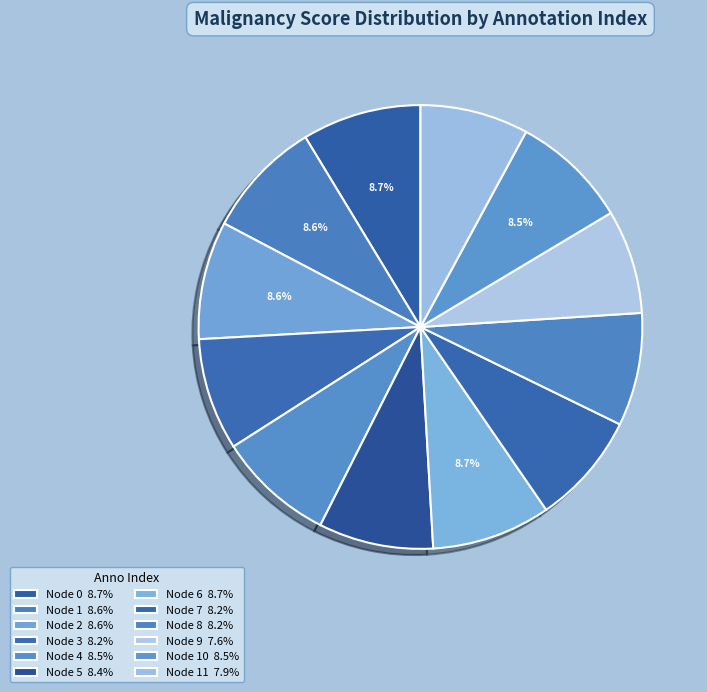

Count the number of slices in the pie.

12